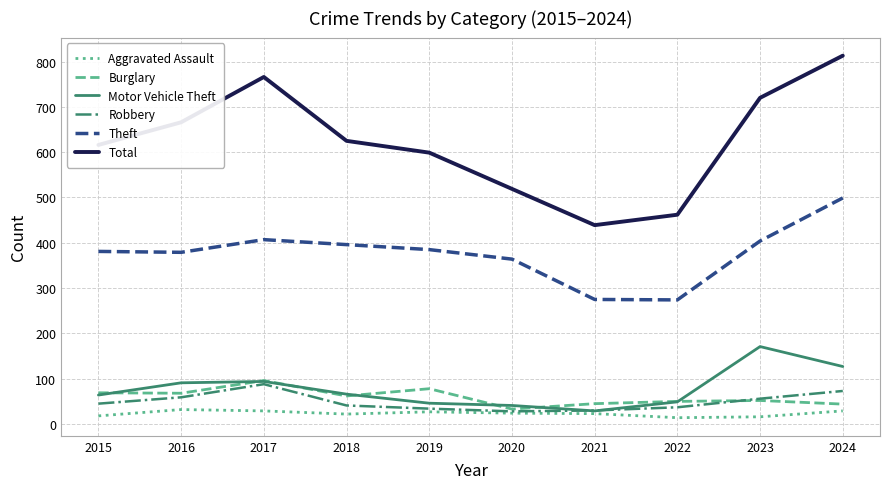

At which label does Burglary reach its peak?

2017